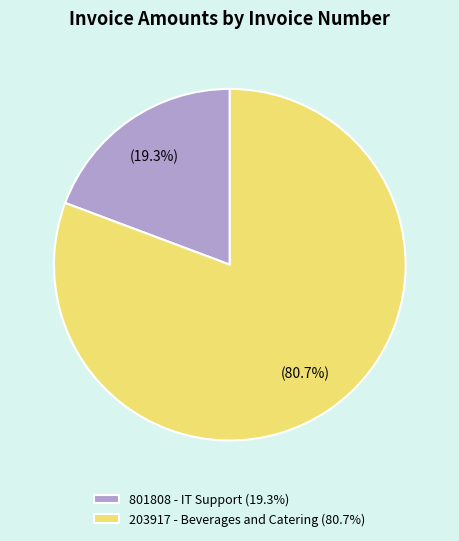

True or false: 801808 - IT Support accounts for 27% of the total.

False